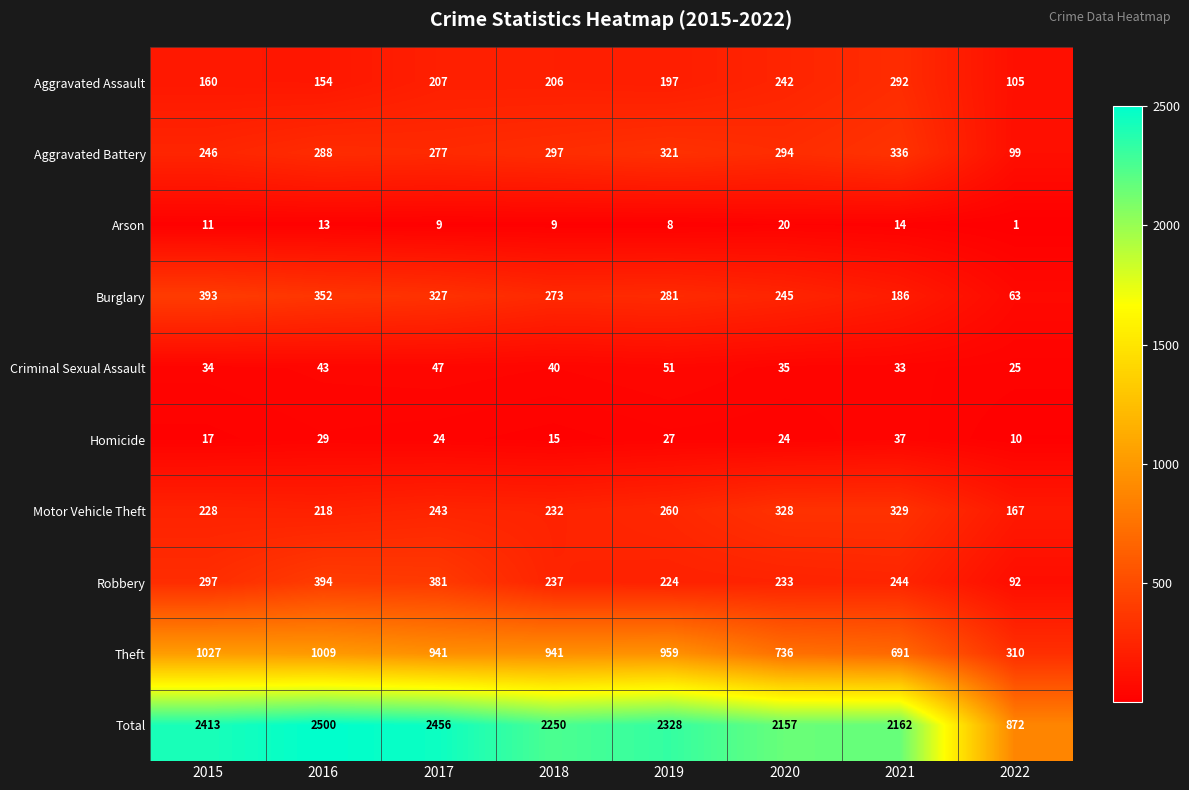

Is the value of Motor Vehicle Theft at 2020 greater than the value of Total at 2022?

No